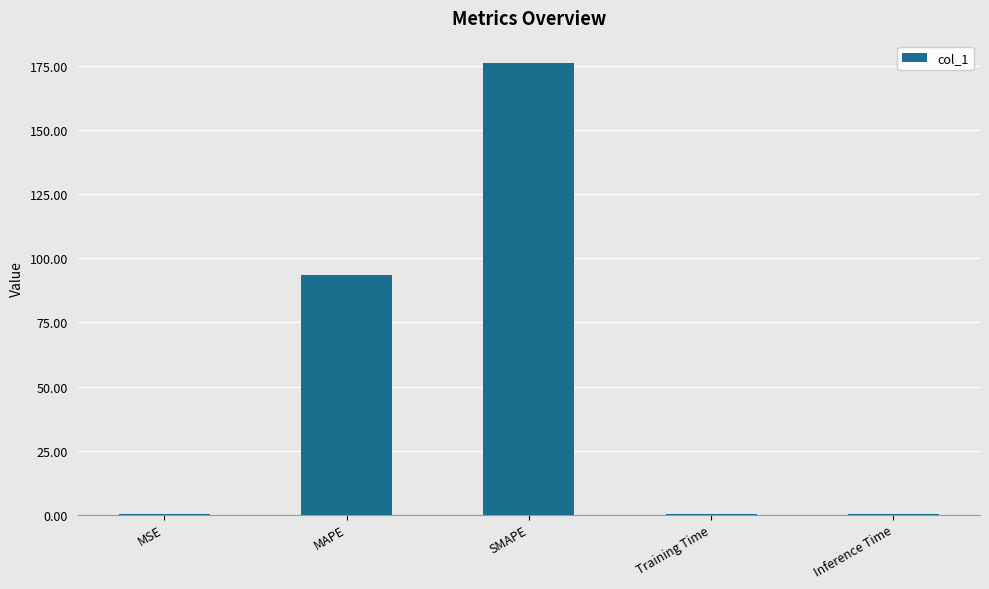

The value at MSE is 0.1. True or false?

True